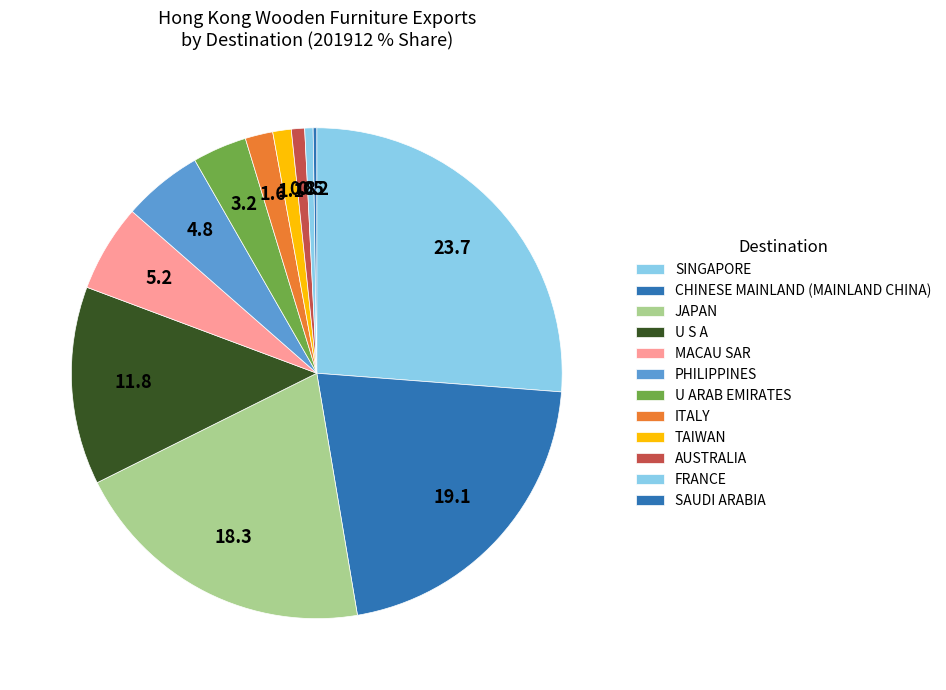

To the nearest percent, what percentage of the pie is PHILIPPINES?

5%